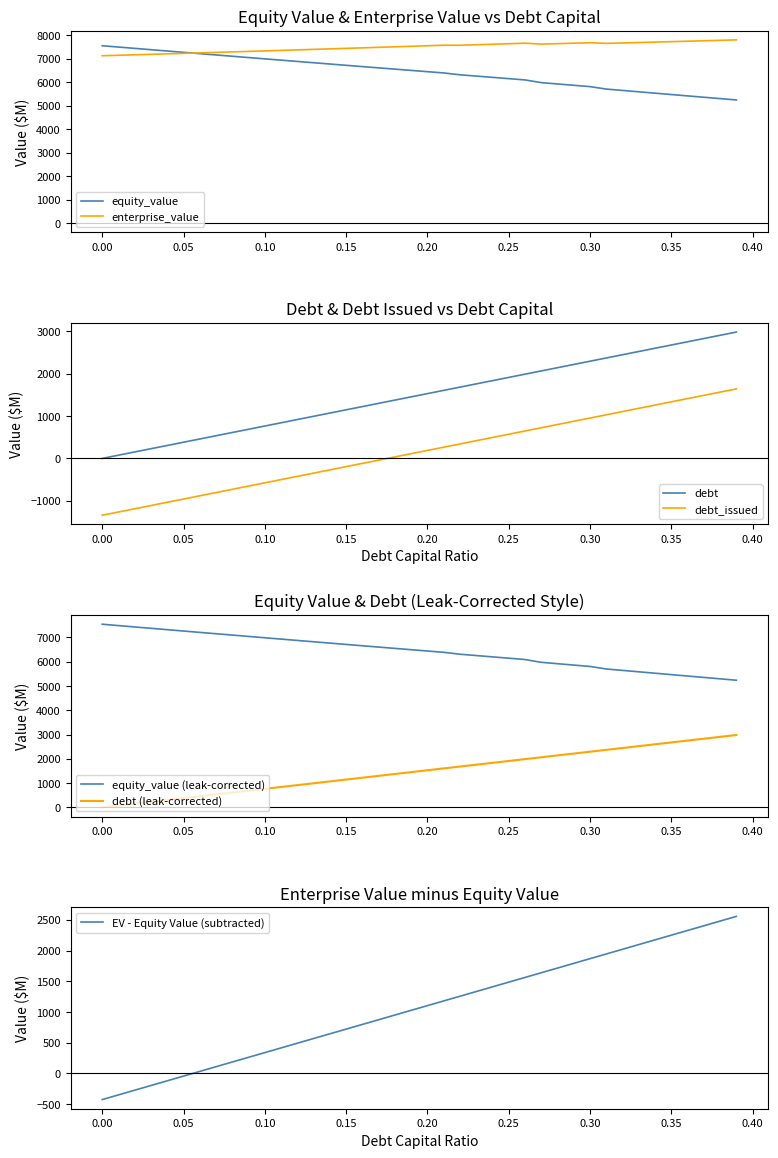

The value of equity_value at 0.16 is 2943.8. True or false?

False